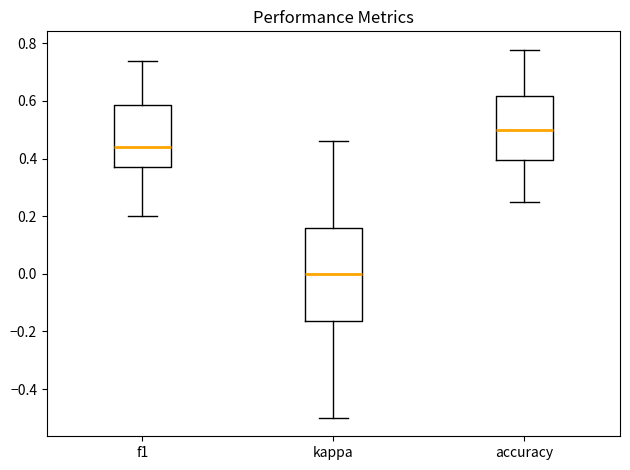

Which box's median line is the highest?

accuracy